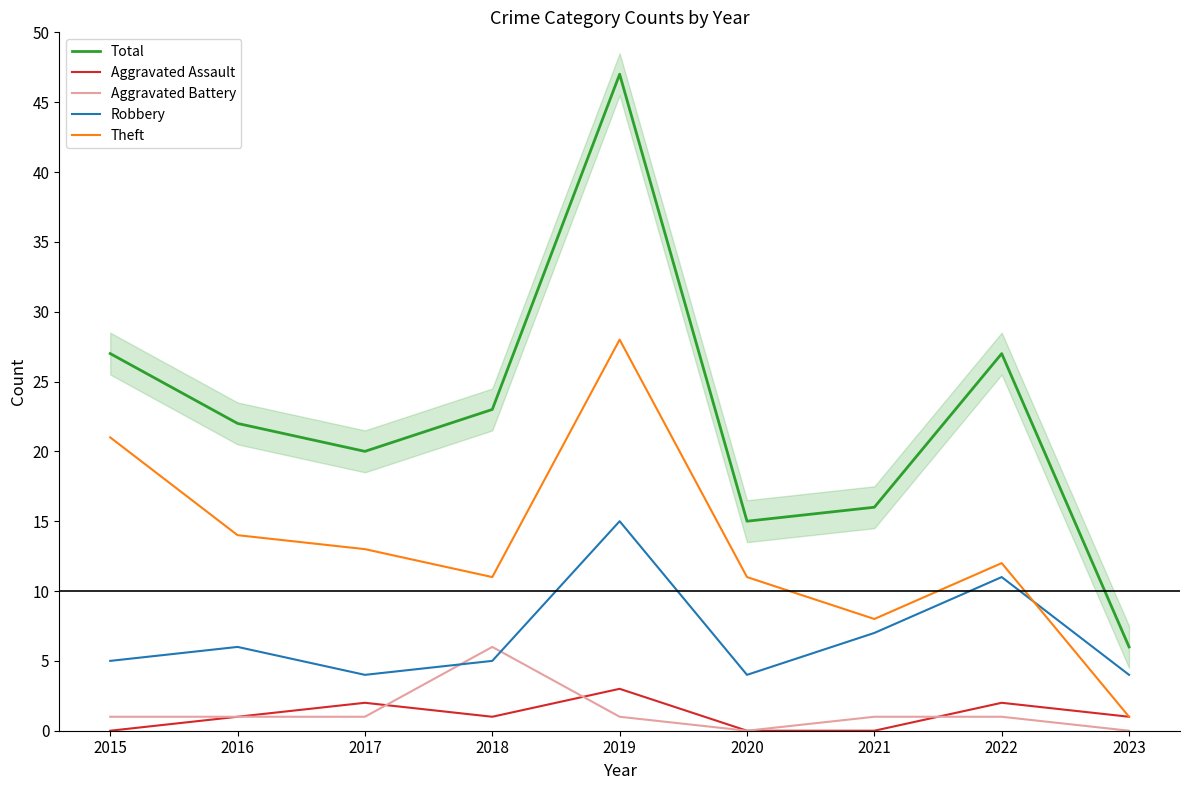

Is the value of Aggravated Battery at 2021 greater than the value of Robbery at 2015?

No